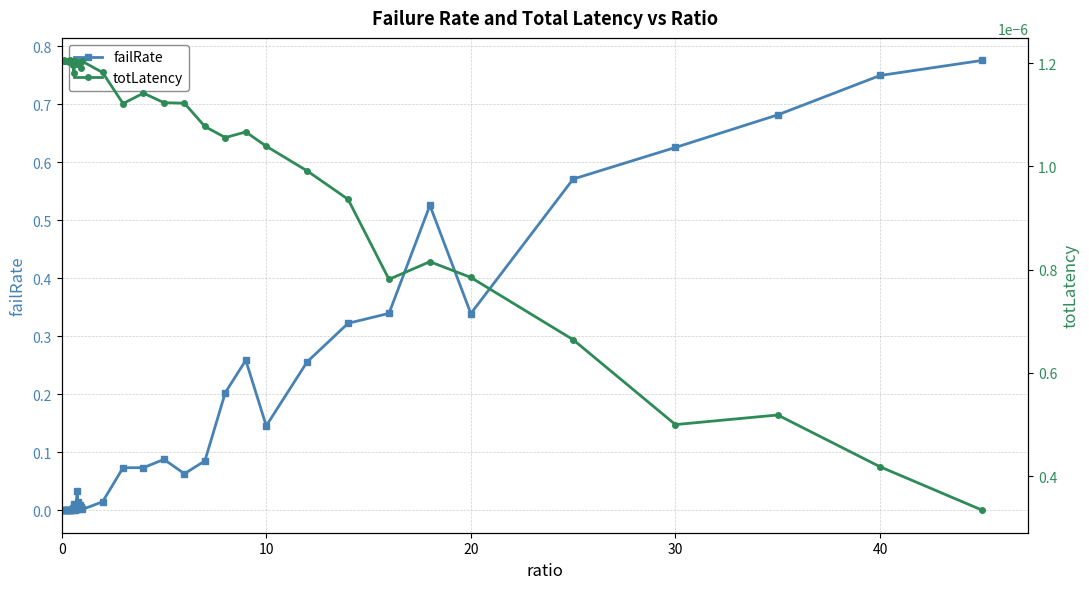

What is the maximum value shown in the chart?

0.8